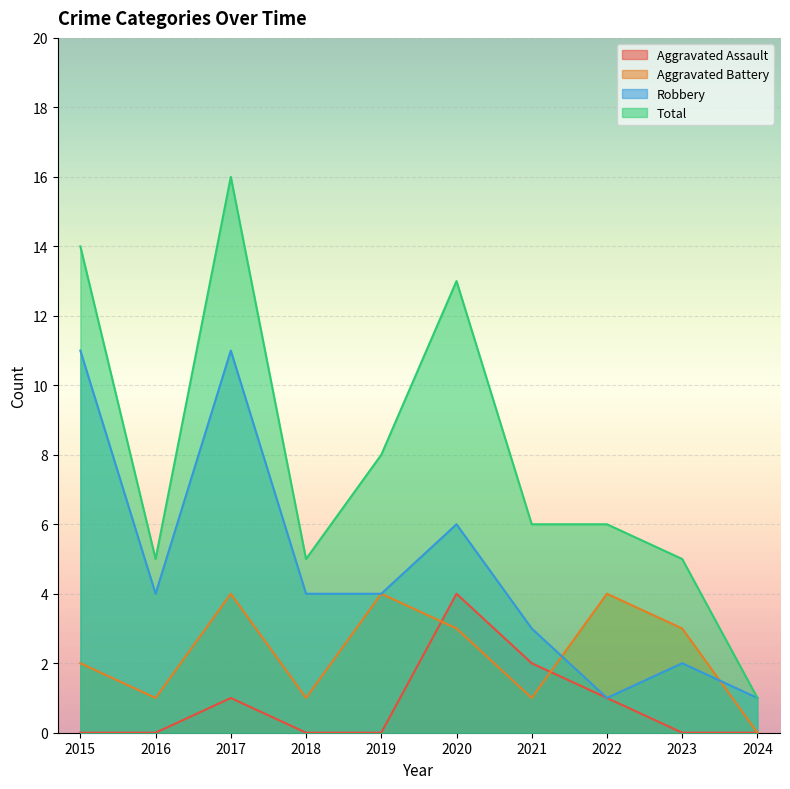

Where is Aggravated Assault nearest to the value 2?

2021